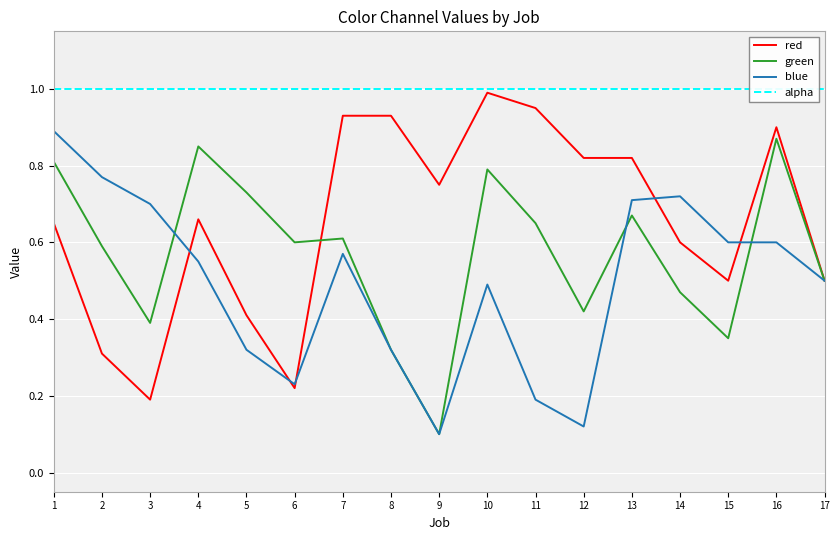

True or false: alpha and blue intersect in this chart.

False